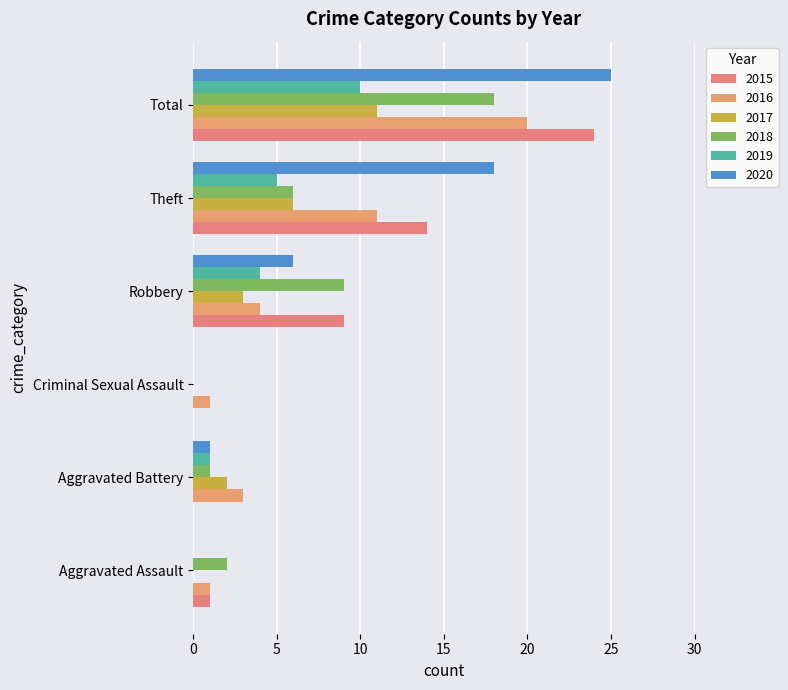

Is it true that 2017 equals 2 at Robbery?

False